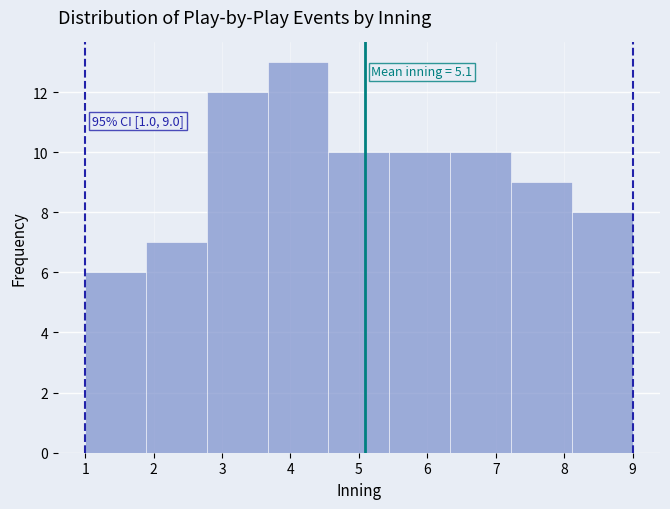

Over which range of the x-axis is the bar tallest?

3.7 to 4.6